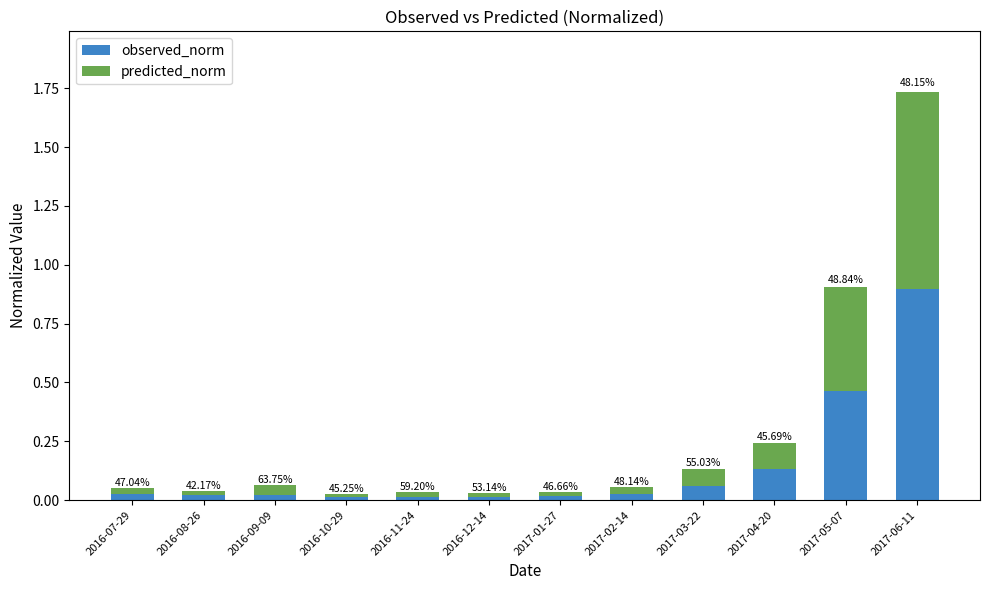

How many bars are there in total?

12